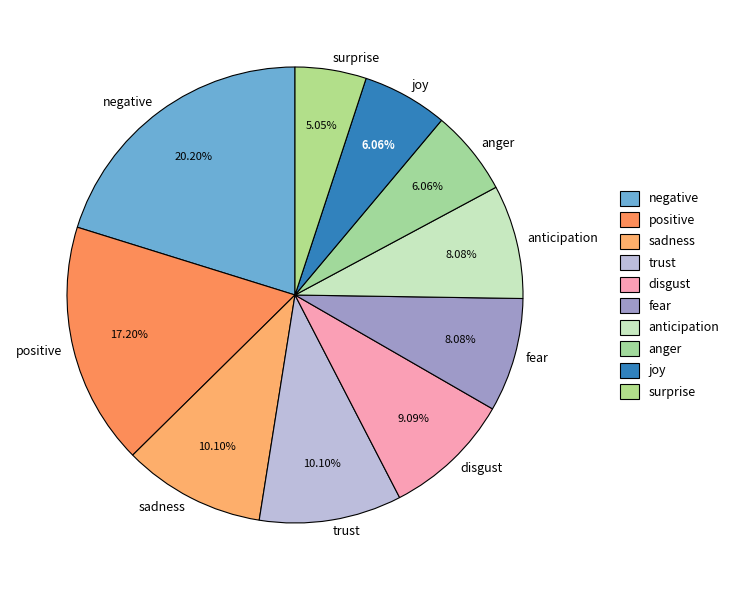

Is there any slice that represents more than half of the pie?

No